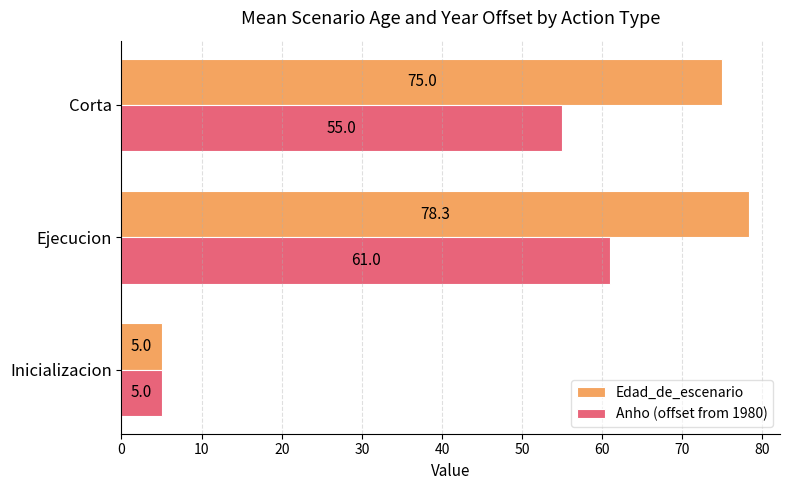

At how many categories does at least one series exceed 73?

2